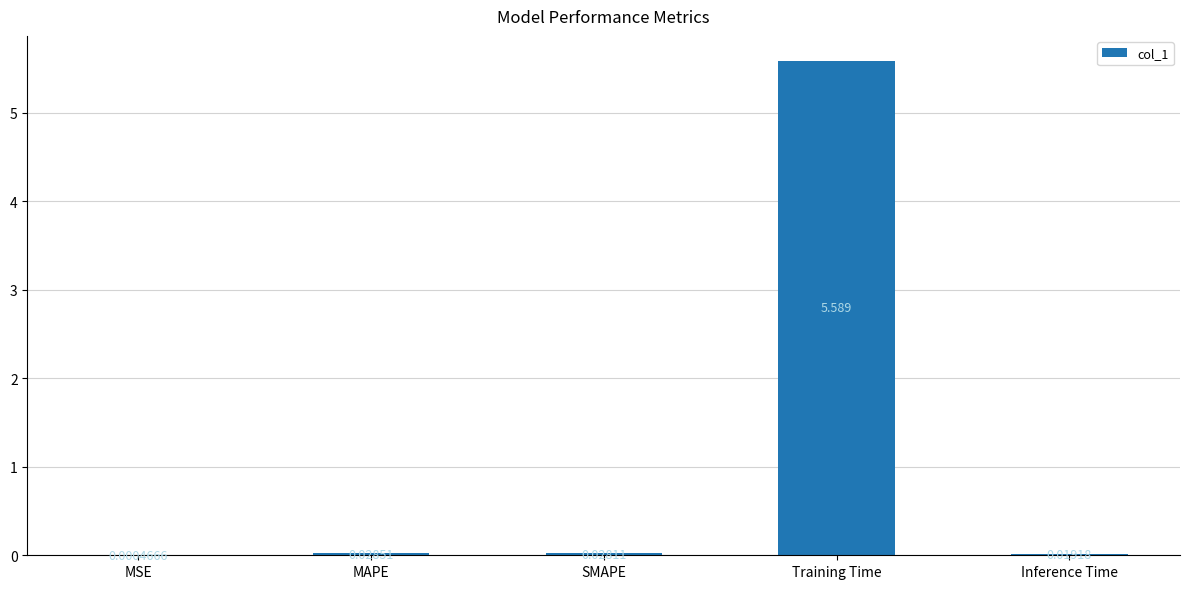

Which category has the highest value across all series?

Training Time